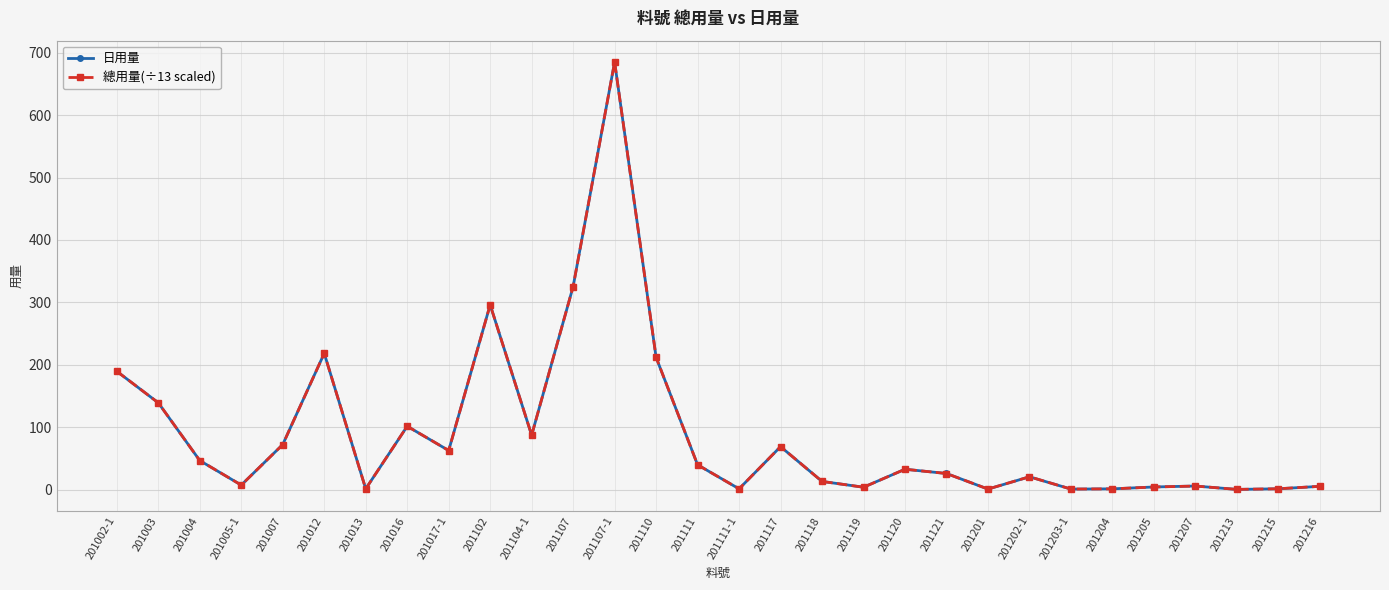

What is the difference between the 日用量 values at 201119 and 201213?

3.5